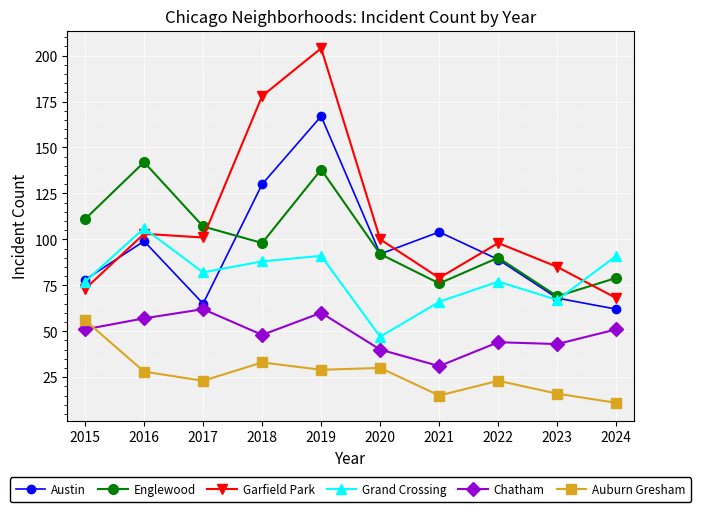

What value does the Garfield Park series have at 2019, to the nearest 5?

205